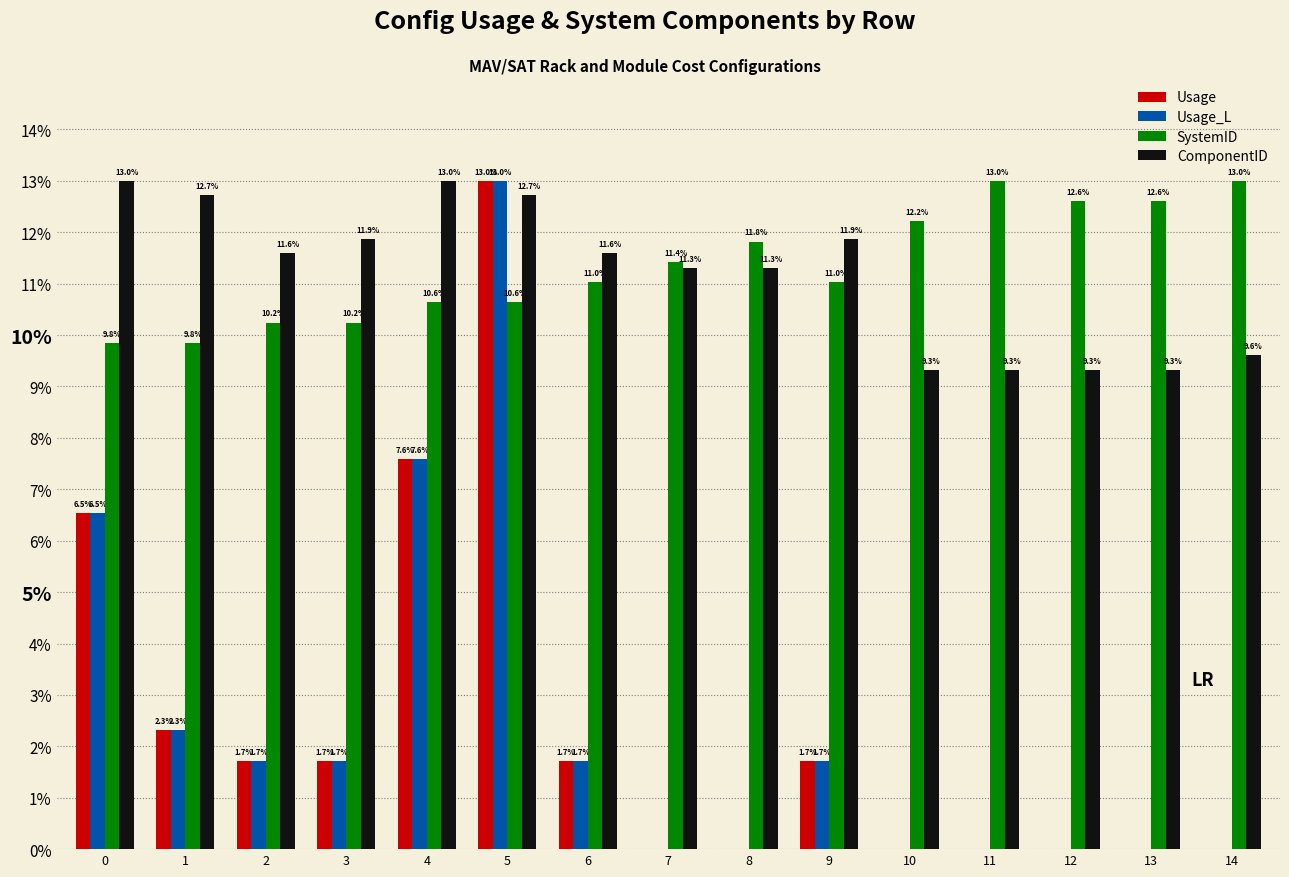

Which category has the highest value in the Usage_L series?

5